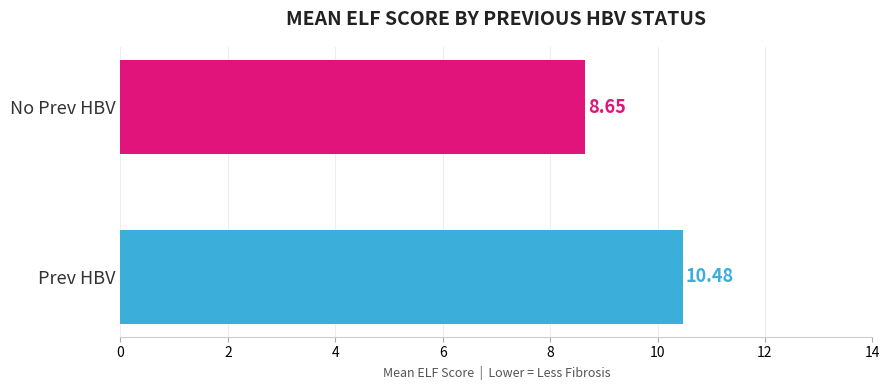

Between No Prev HBV and Prev HBV, which is larger?

Prev HBV